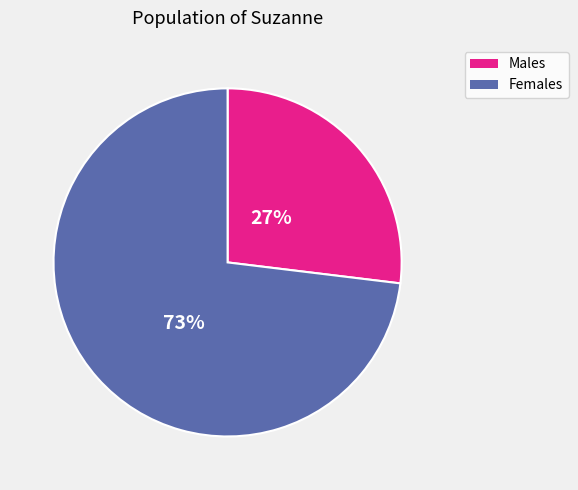

Is there any slice that represents more than half of the pie?

Yes